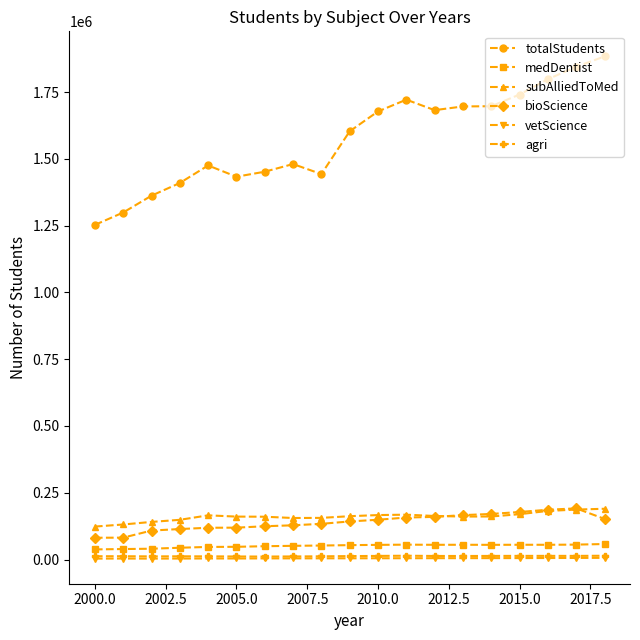

Which series has the largest range (max minus min)?

totalStudents